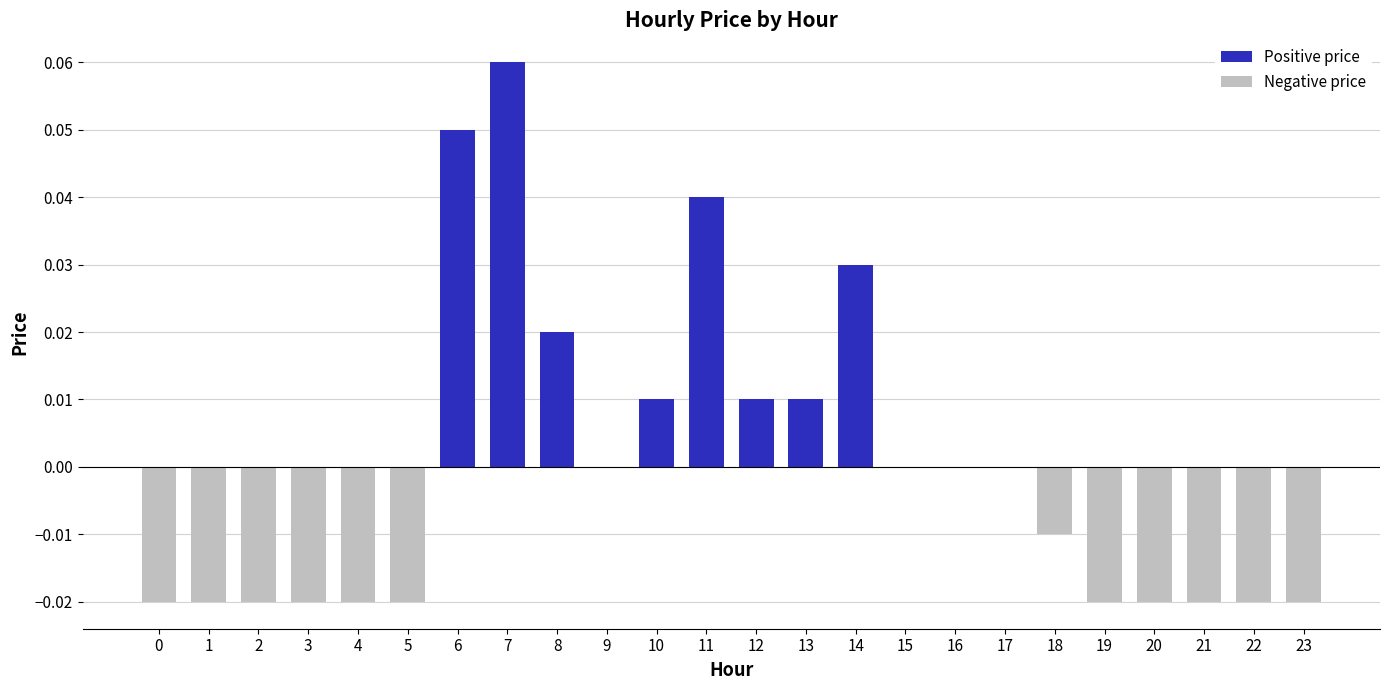

Are the bars horizontal?

No